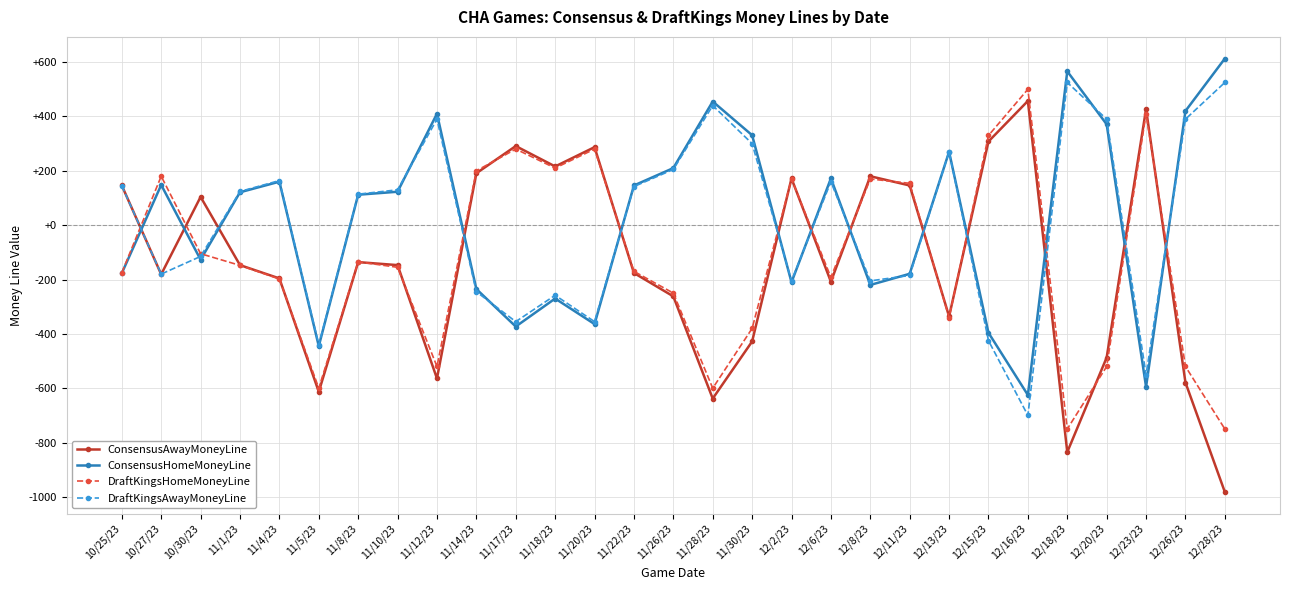

What is the total value across all series at 12/28/23?

-594